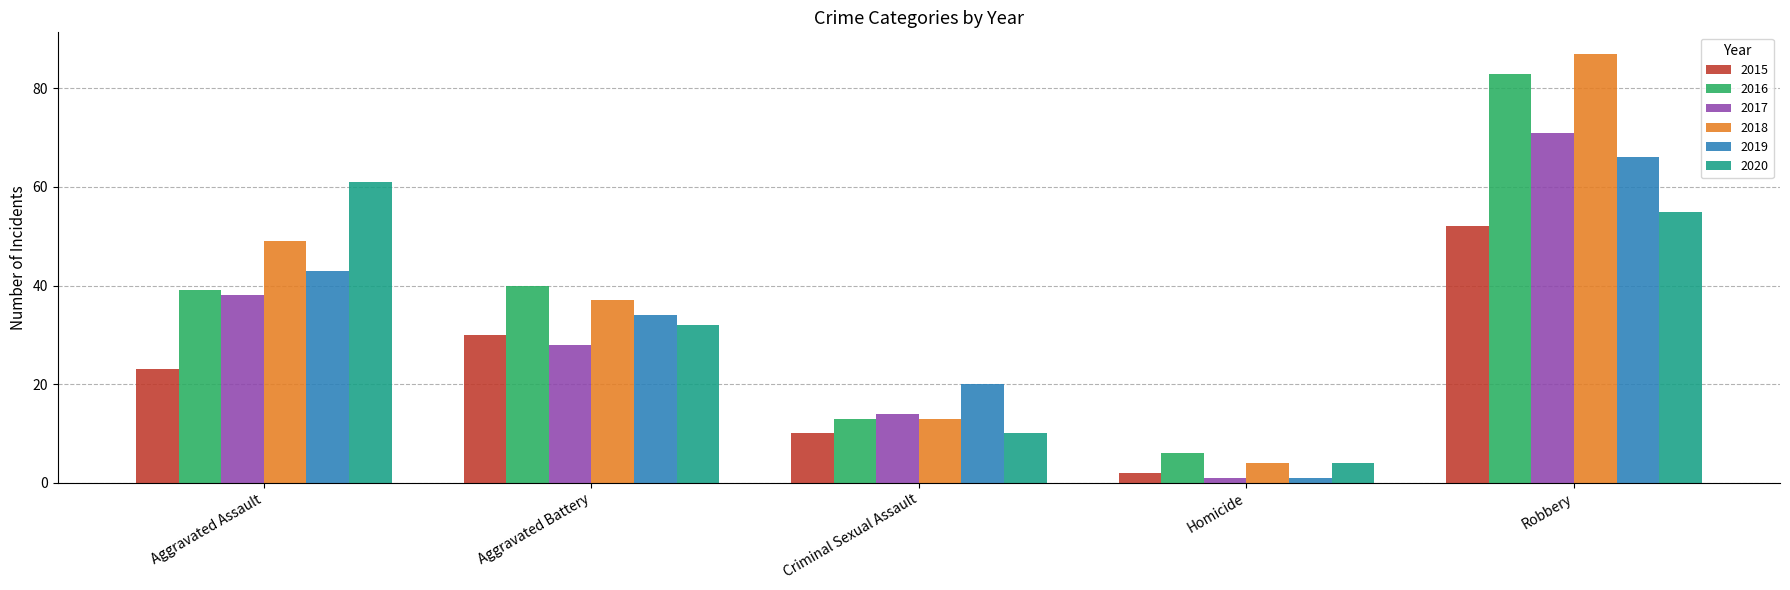

Reading left to right, extract all data points from this chart.

2015: Aggravated Assault=23	Aggravated Battery=30	Criminal Sexual Assault=10	Homicide=2	Robbery=52
2016: Aggravated Assault=39	Aggravated Battery=40	Criminal Sexual Assault=13	Homicide=6	Robbery=83
2017: Aggravated Assault=38	Aggravated Battery=28	Criminal Sexual Assault=14	Homicide=1	Robbery=71
2018: Aggravated Assault=49	Aggravated Battery=37	Criminal Sexual Assault=13	Homicide=4	Robbery=87
2019: Aggravated Assault=43	Aggravated Battery=34	Criminal Sexual Assault=20	Homicide=1	Robbery=66
2020: Aggravated Assault=61	Aggravated Battery=32	Criminal Sexual Assault=10	Homicide=4	Robbery=55